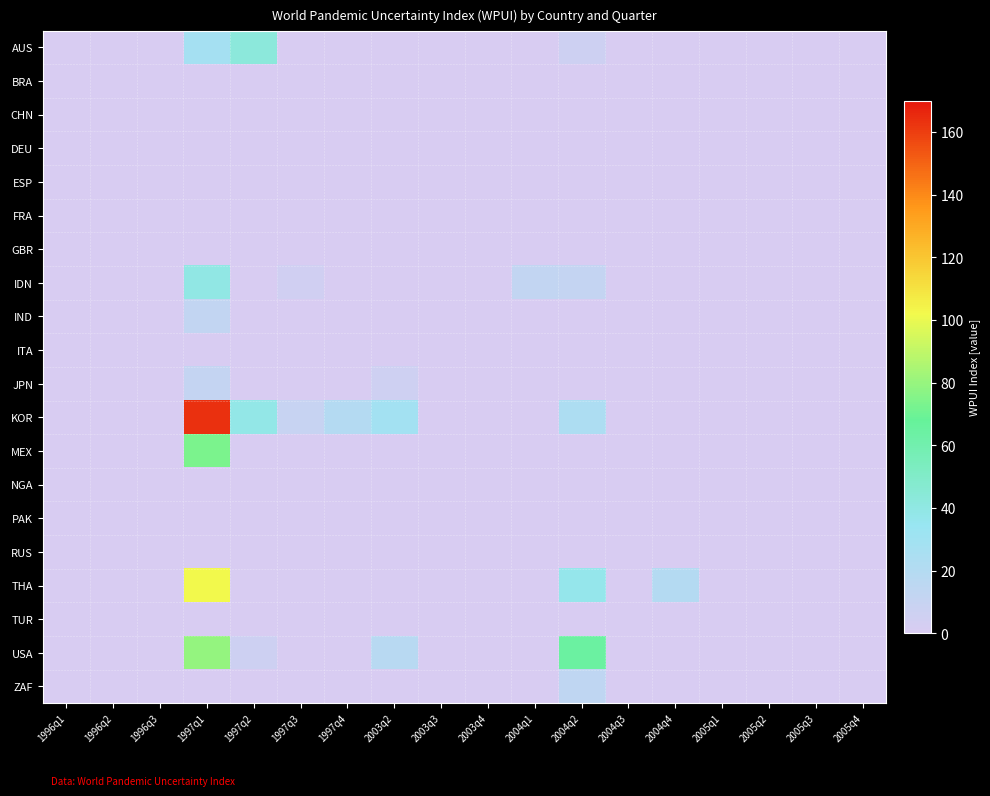

Reading right to left, list all the values displayed in this chart.

AUS: 2005q4=0.0	2005q3=0.0	2005q2=0.0	2005q1=0.0	2004q4=0.0	2004q3=0.0	2004q2=6.3	2004q1=0.0	2003q4=0.0	2003q3=0.0	2003q2=0.0	1997q4=0.0	1997q3=0.0	1997q2=42.7	1997q1=27.6	1996q3=0.0	1996q2=0.0	1996q1=0.0
BRA: 2005q4=0.0	2005q3=0.0	2005q2=0.0	2005q1=0.0	2004q4=0.0	2004q3=0.0	2004q2=0.0	2004q1=0.0	2003q4=0.0	2003q3=0.0	2003q2=0.0	1997q4=0.0	1997q3=0.0	1997q2=0.0	1997q1=0.0	1996q3=0.0	1996q2=0.0	1996q1=0.0
CHN: 2005q4=0.0	2005q3=0.0	2005q2=0.0	2005q1=0.0	2004q4=0.0	2004q3=0.0	2004q2=0.0	2004q1=0.0	2003q4=0.0	2003q3=0.0	2003q2=0.0	1997q4=0.0	1997q3=0.0	1997q2=0.0	1997q1=0.0	1996q3=0.0	1996q2=0.0	1996q1=0.0
DEU: 2005q4=0.0	2005q3=0.0	2005q2=0.0	2005q1=0.0	2004q4=0.0	2004q3=0.0	2004q2=0.0	2004q1=0.0	2003q4=0.0	2003q3=0.0	2003q2=0.0	1997q4=0.0	1997q3=0.0	1997q2=0.0	1997q1=0.0	1996q3=0.0	1996q2=0.0	1996q1=0.0
ESP: 2005q4=0.0	2005q3=0.0	2005q2=0.0	2005q1=0.0	2004q4=0.0	2004q3=0.0	2004q2=0.0	2004q1=0.0	2003q4=0.0	2003q3=0.0	2003q2=0.0	1997q4=0.0	1997q3=0.0	1997q2=0.0	1997q1=0.0	1996q3=0.0	1996q2=0.0	1996q1=0.0
FRA: 2005q4=0.0	2005q3=0.0	2005q2=0.0	2005q1=0.0	2004q4=0.0	2004q3=0.0	2004q2=0.0	2004q1=0.0	2003q4=0.0	2003q3=0.0	2003q2=0.0	1997q4=0.0	1997q3=0.0	1997q2=0.0	1997q1=0.0	1996q3=0.0	1996q2=0.0	1996q1=0.0
GBR: 2005q4=0.0	2005q3=0.0	2005q2=0.0	2005q1=0.0	2004q4=0.0	2004q3=0.0	2004q2=0.0	2004q1=0.0	2003q4=0.0	2003q3=0.0	2003q2=0.0	1997q4=0.0	1997q3=0.0	1997q2=0.0	1997q1=0.0	1996q3=0.0	1996q2=0.0	1996q1=0.0
IDN: 2005q4=0.0	2005q3=0.0	2005q2=0.0	2005q1=0.0	2004q4=0.0	2004q3=0.0	2004q2=10.8	2004q1=12.2	2003q4=0.0	2003q3=0.0	2003q2=0.0	1997q4=0.0	1997q3=4.9	1997q2=0.0	1997q1=39.7	1996q3=0.0	1996q2=0.0	1996q1=0.0
IND: 2005q4=0.0	2005q3=0.0	2005q2=0.0	2005q1=0.0	2004q4=0.0	2004q3=0.0	2004q2=0.0	2004q1=0.0	2003q4=0.0	2003q3=0.0	2003q2=0.0	1997q4=0.0	1997q3=0.0	1997q2=0.0	1997q1=12.2	1996q3=0.0	1996q2=0.0	1996q1=0.0
ITA: 2005q4=0.0	2005q3=0.0	2005q2=0.0	2005q1=0.0	2004q4=0.0	2004q3=0.0	2004q2=0.0	2004q1=0.0	2003q4=0.0	2003q3=0.0	2003q2=0.0	1997q4=0.0	1997q3=0.0	1997q2=0.0	1997q1=0.0	1996q3=0.0	1996q2=0.0	1996q1=0.0
JPN: 2005q4=0.0	2005q3=0.0	2005q2=0.0	2005q1=0.0	2004q4=0.0	2004q3=0.0	2004q2=0.0	2004q1=0.0	2003q4=0.0	2003q3=0.0	2003q2=5.7	1997q4=0.0	1997q3=0.0	1997q2=0.0	1997q1=11.3	1996q3=0.0	1996q2=0.0	1996q1=0.0
KOR: 2005q4=0.0	2005q3=0.0	2005q2=0.0	2005q1=0.0	2004q4=0.0	2004q3=0.0	2004q2=23.6	2004q1=0.0	2003q4=0.0	2003q3=0.0	2003q2=29.0	1997q4=19.7	1997q3=9.6	1997q2=38.4	1997q1=163.9	1996q3=0.0	1996q2=0.0	1996q1=0.0
MEX: 2005q4=0.0	2005q3=0.0	2005q2=0.0	2005q1=0.0	2004q4=0.0	2004q3=0.0	2004q2=0.0	2004q1=0.0	2003q4=0.0	2003q3=0.0	2003q2=0.0	1997q4=0.0	1997q3=0.0	1997q2=0.0	1997q1=73.6	1996q3=0.0	1996q2=0.0	1996q1=0.0
NGA: 2005q4=0.0	2005q3=0.0	2005q2=0.0	2005q1=0.0	2004q4=0.0	2004q3=0.0	2004q2=0.0	2004q1=0.0	2003q4=0.0	2003q3=0.0	2003q2=0.0	1997q4=0.0	1997q3=0.0	1997q2=0.0	1997q1=0.0	1996q3=0.0	1996q2=0.0	1996q1=0.0
PAK: 2005q4=0.0	2005q3=0.0	2005q2=0.0	2005q1=0.0	2004q4=0.0	2004q3=0.0	2004q2=0.0	2004q1=0.0	2003q4=0.0	2003q3=0.0	2003q2=0.0	1997q4=0.0	1997q3=0.0	1997q2=0.0	1997q1=0.0	1996q3=0.0	1996q2=0.0	1996q1=0.0
RUS: 2005q4=0.0	2005q3=0.0	2005q2=0.0	2005q1=0.0	2004q4=0.0	2004q3=0.0	2004q2=0.0	2004q1=0.0	2003q4=0.0	2003q3=0.0	2003q2=0.0	1997q4=0.0	1997q3=0.0	1997q2=0.0	1997q1=0.0	1996q3=0.0	1996q2=0.0	1996q1=0.0
THA: 2005q4=0.0	2005q3=0.0	2005q2=0.0	2005q1=0.0	2004q4=19.4	2004q3=0.0	2004q2=36.9	2004q1=0.0	2003q4=0.0	2003q3=0.0	2003q2=0.0	1997q4=0.0	1997q3=0.0	1997q2=0.0	1997q1=101.8	1996q3=0.0	1996q2=0.0	1996q1=0.0
TUR: 2005q4=0.0	2005q3=0.0	2005q2=0.0	2005q1=0.0	2004q4=0.0	2004q3=0.0	2004q2=0.0	2004q1=0.0	2003q4=0.0	2003q3=0.0	2003q2=0.0	1997q4=0.0	1997q3=0.0	1997q2=0.0	1997q1=0.0	1996q3=0.0	1996q2=0.0	1996q1=0.0
USA: 2005q4=0.0	2005q3=0.0	2005q2=0.0	2005q1=0.0	2004q4=0.0	2004q3=0.0	2004q2=65.0	2004q1=0.0	2003q4=0.0	2003q3=0.0	2003q2=17.7	1997q4=0.0	1997q3=0.0	1997q2=6.0	1997q1=79.1	1996q3=0.0	1996q2=0.0	1996q1=0.0
ZAF: 2005q4=0.0	2005q3=0.0	2005q2=0.0	2005q1=0.0	2004q4=0.0	2004q3=0.0	2004q2=13.9	2004q1=0.0	2003q4=0.0	2003q3=0.0	2003q2=0.0	1997q4=0.0	1997q3=0.0	1997q2=0.0	1997q1=0.0	1996q3=0.0	1996q2=0.0	1996q1=0.0